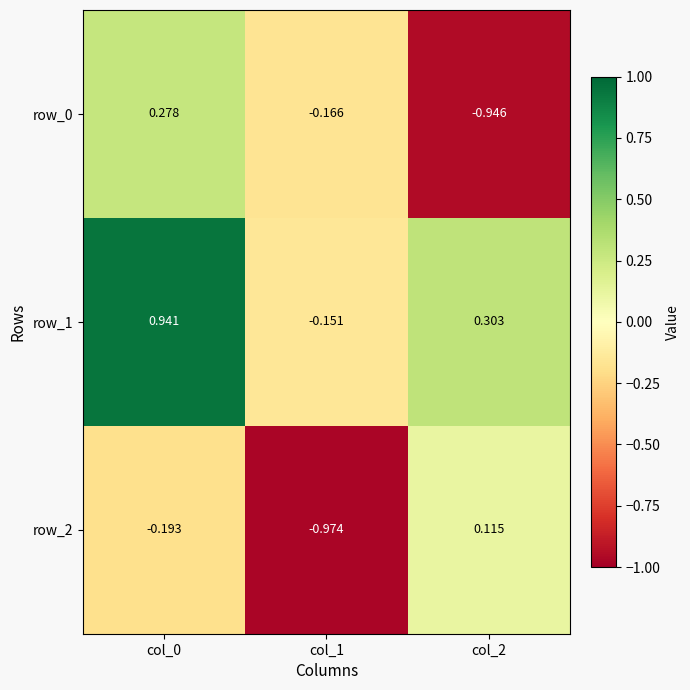

Rank the series at col_2 from lowest to highest value.

row_0, row_2, row_1